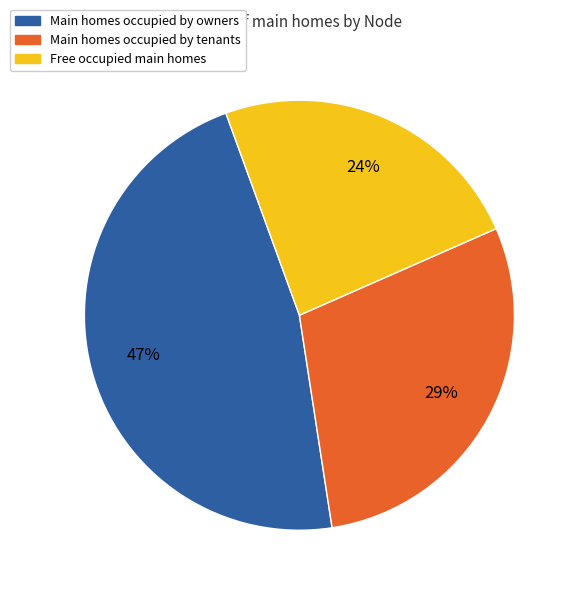

Which category has the biggest portion of the pie?

Main homes occupied by owners